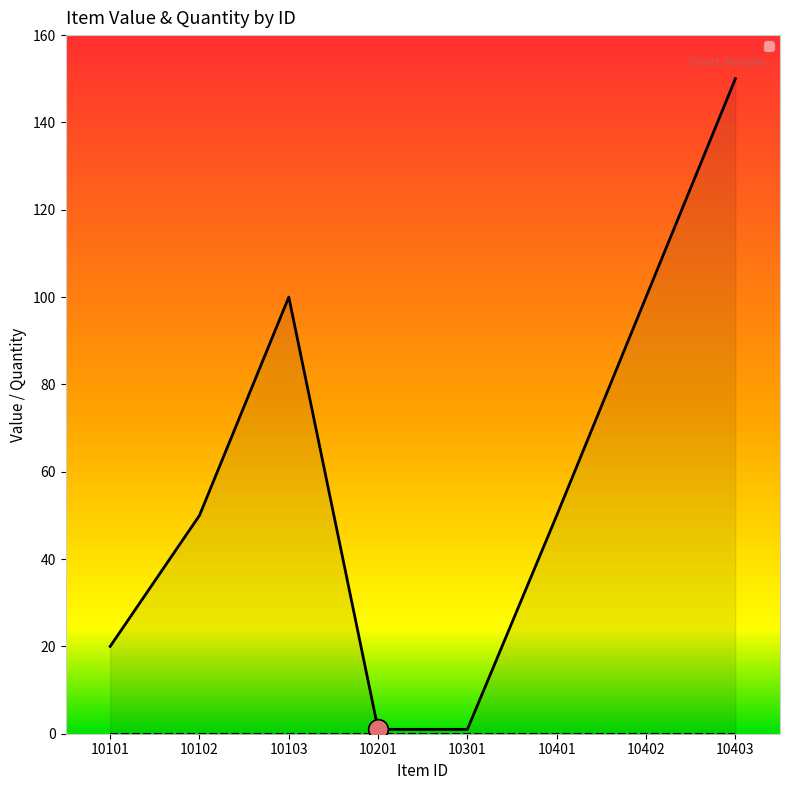

What is the change in value from 10103 to 10401?

-50